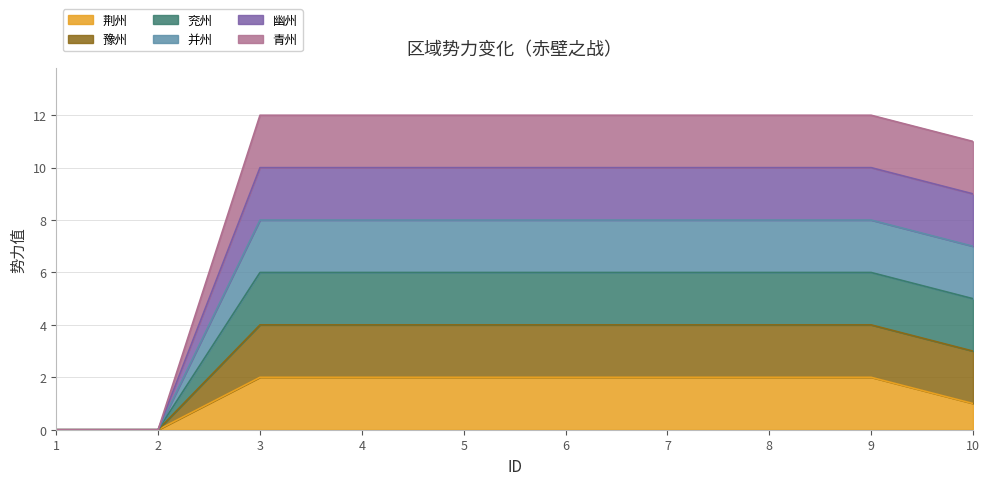

Between 7 and 4, which is larger?

7